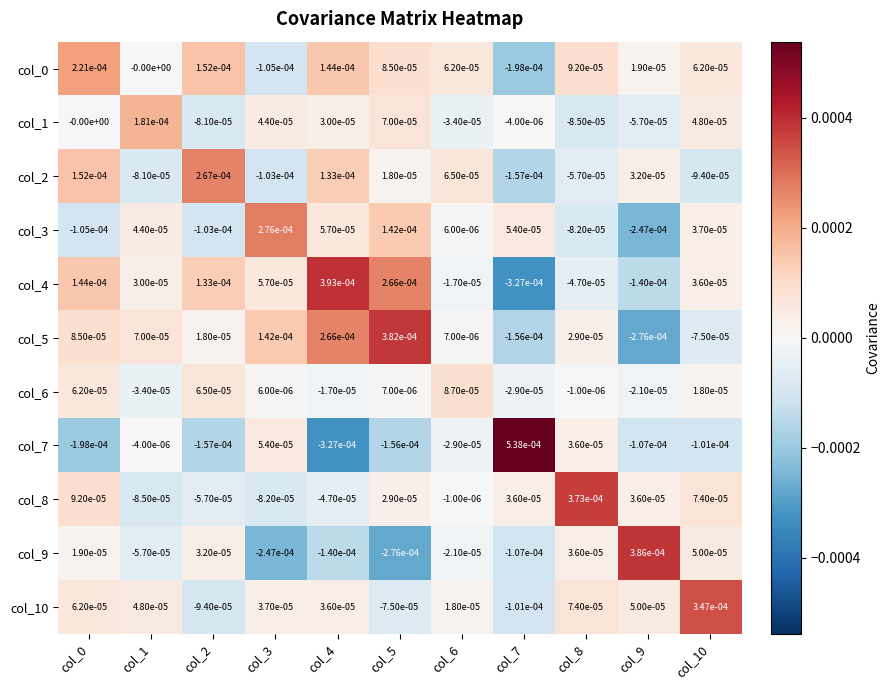

Is it true that col_0 equals 0.0 at col_5?

True